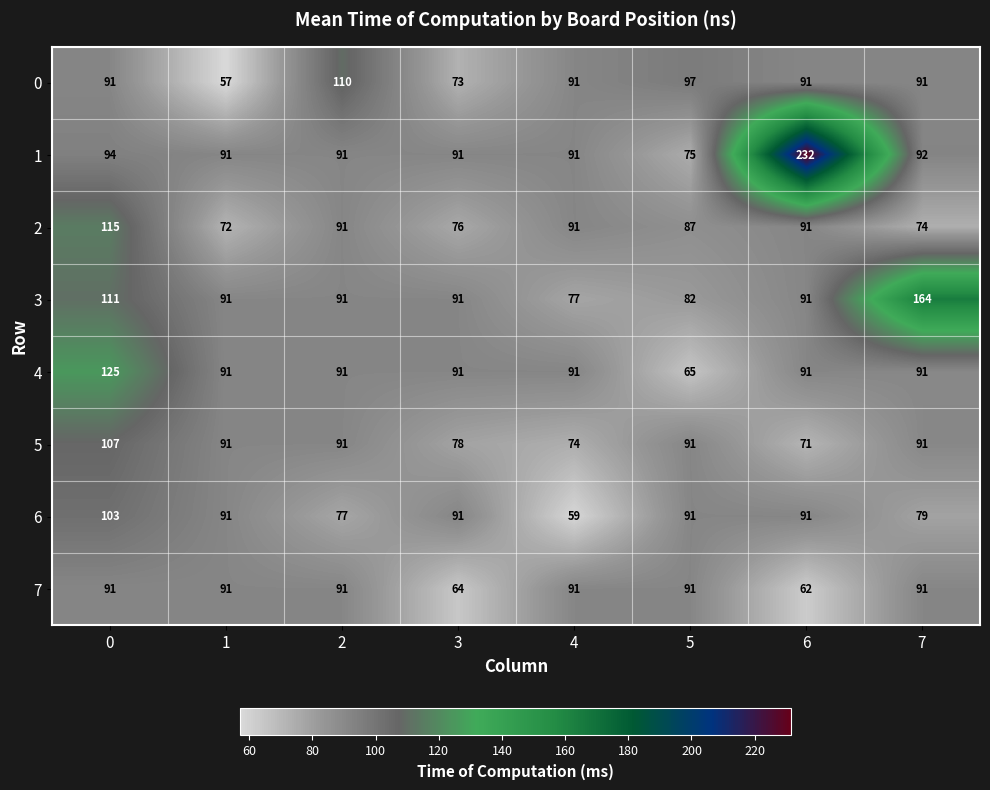

True or false: 0 has a value of 110 at 2.

True